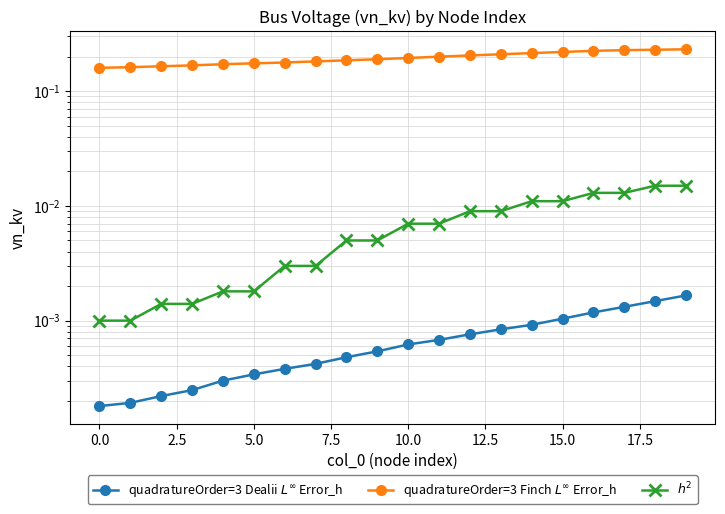

The quadratureOrder=3 Finch $L^\infty$ Error_h series shows 0.2 at 11. True or false?

True